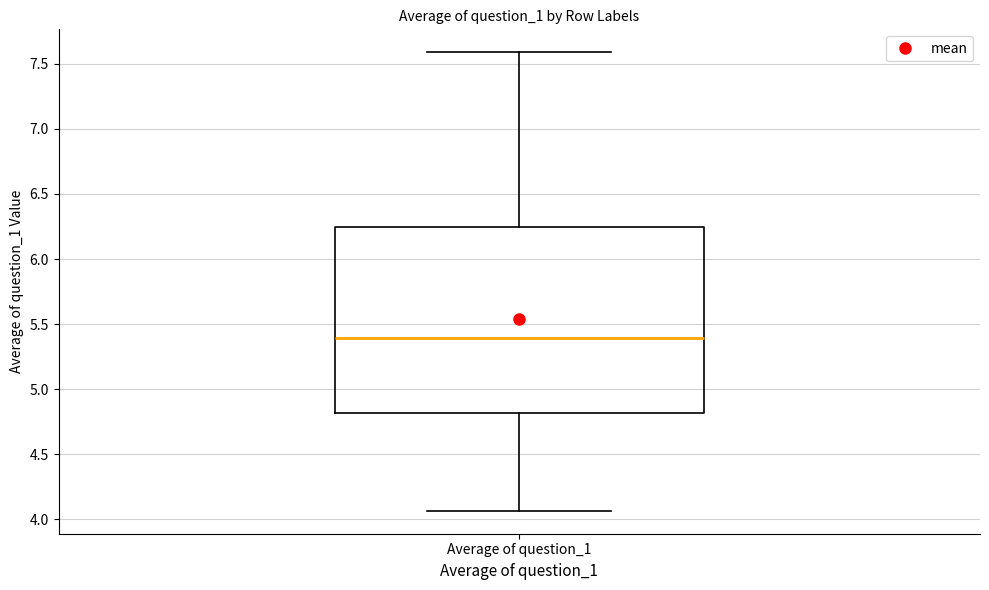

Where is the lower edge of the box for Average of question_1 on the y-axis? The values are not printed on the chart, so give them approximately, as read against the axis.

4.80